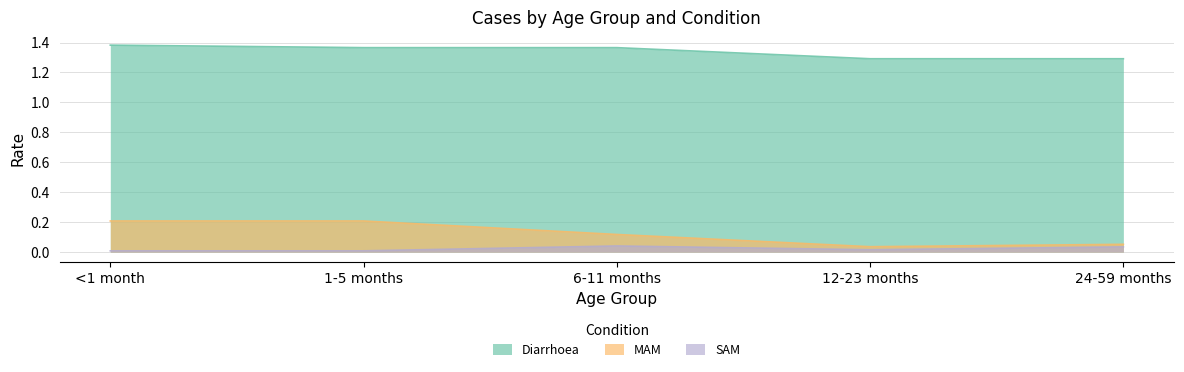

Is it true that Diarrhoea equals 0.7 at 12-23 months?

False